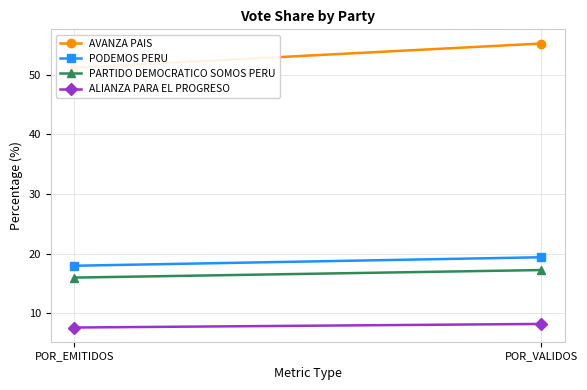

What is the label of the 1st point from the right?

POR_VALIDOS